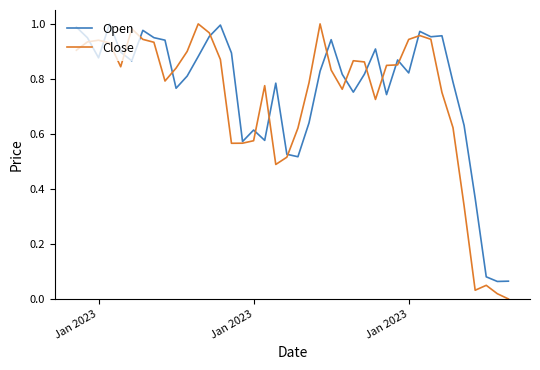

How many interior local valleys does the Close series have?

7